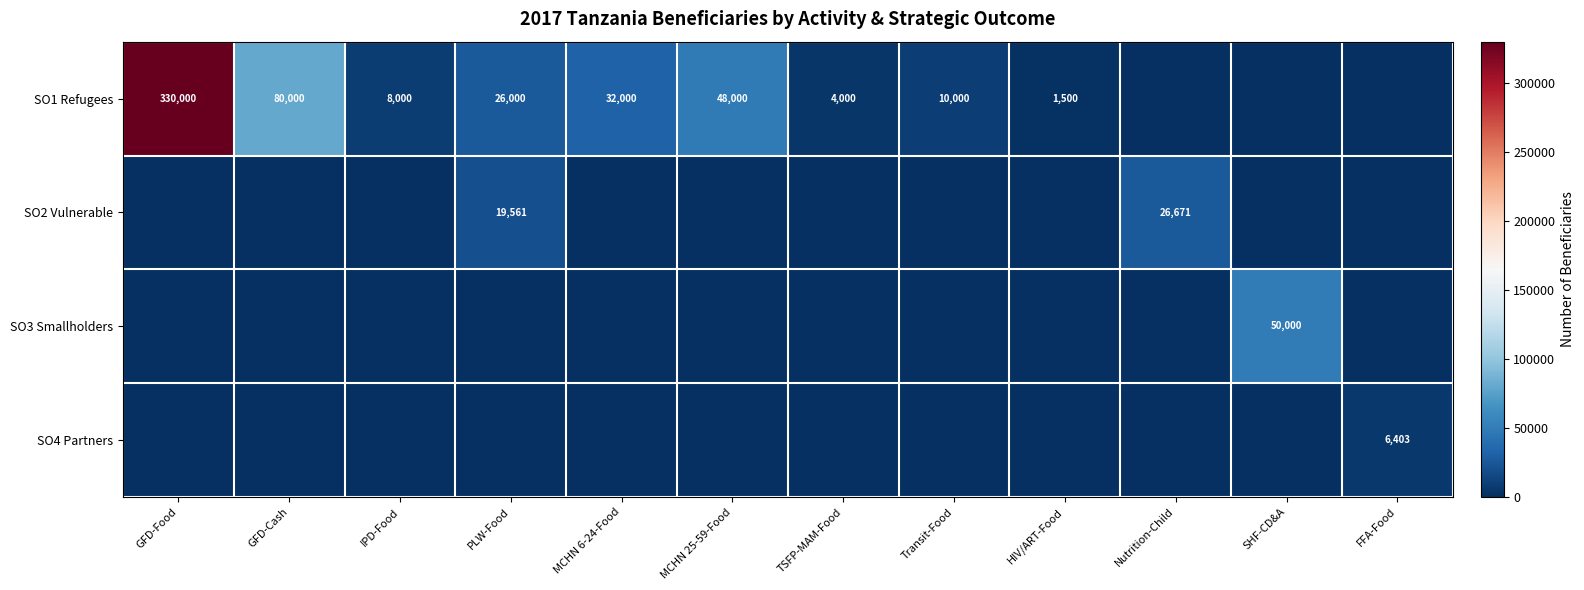

How many distinct data groups are displayed?

4